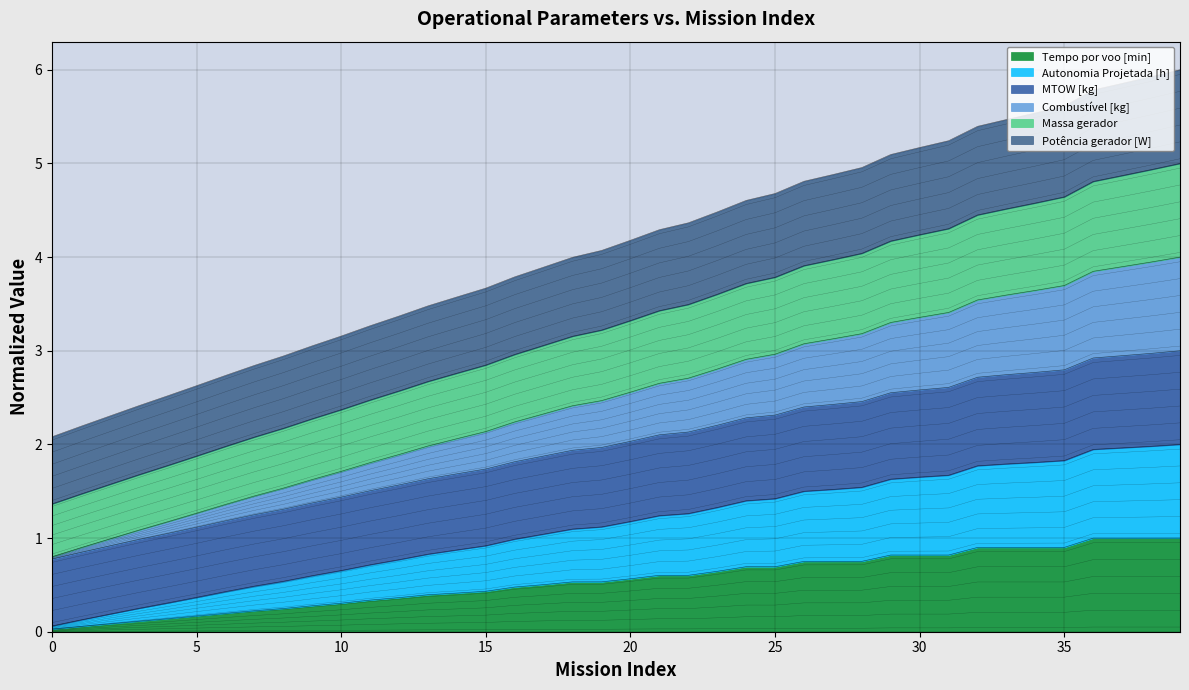

True or false: MTOW [kg] has more than 0 points higher than both neighbors.

False